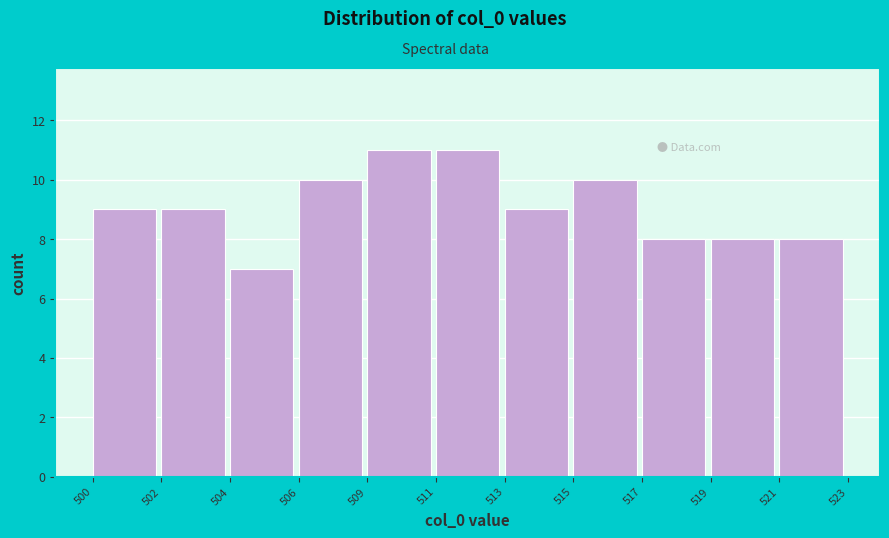

Reading left to right, transcribe all the data shown in this chart.

500=9	502=9	504=7	506=10	509=11	511=11	513=9	515=10	517=8	519=8	521=8